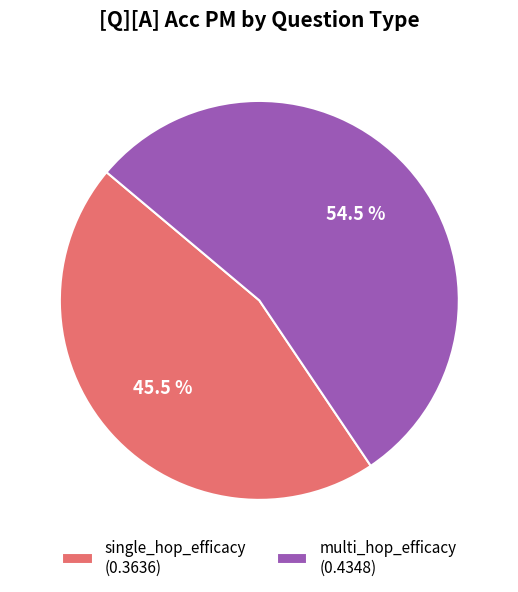

What portion of the pie excludes multi_hop_efficacy?

45.5%